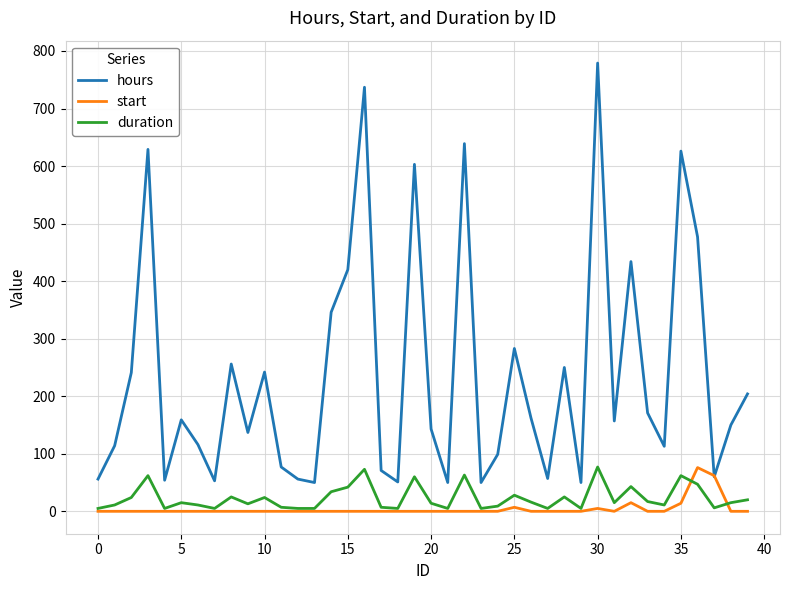

Which series has the largest range (max minus min)?

hours